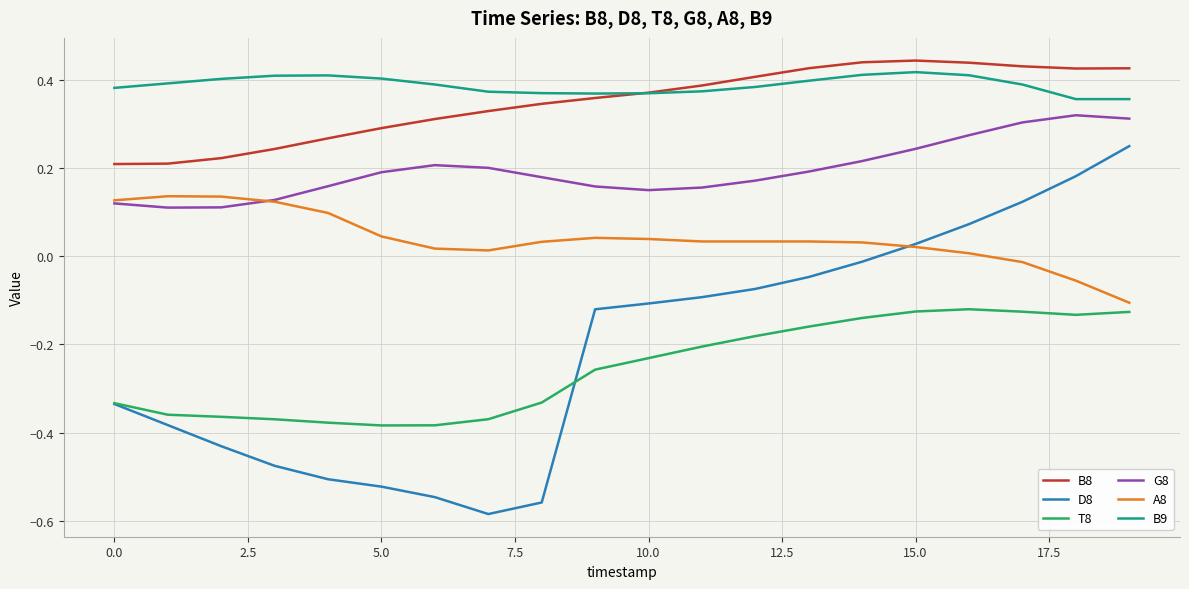

How many positive values does the A8 series have?

17